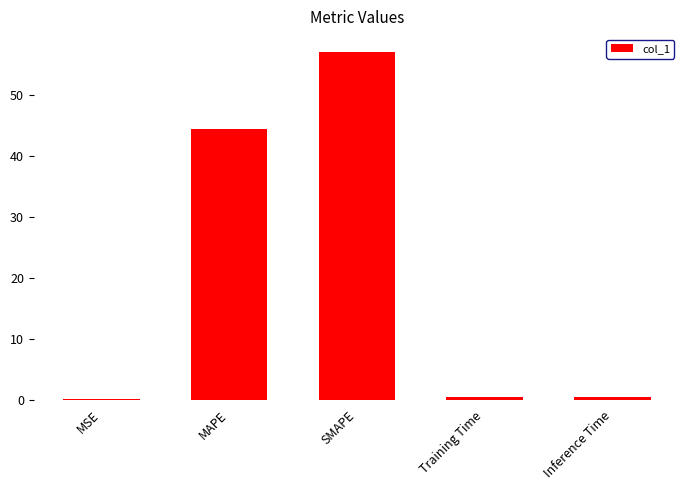

What is the sum of all values?

102.3